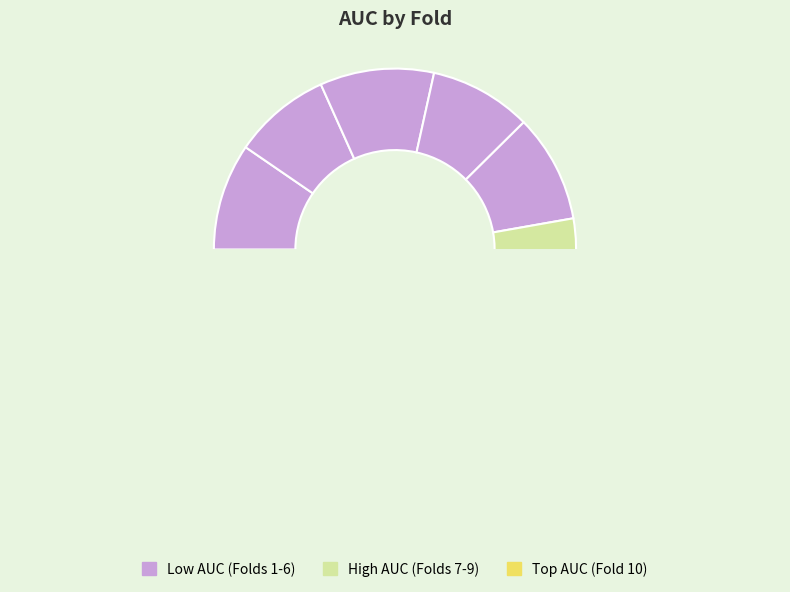

Does Fold 2 account for over 50% of the chart?

No